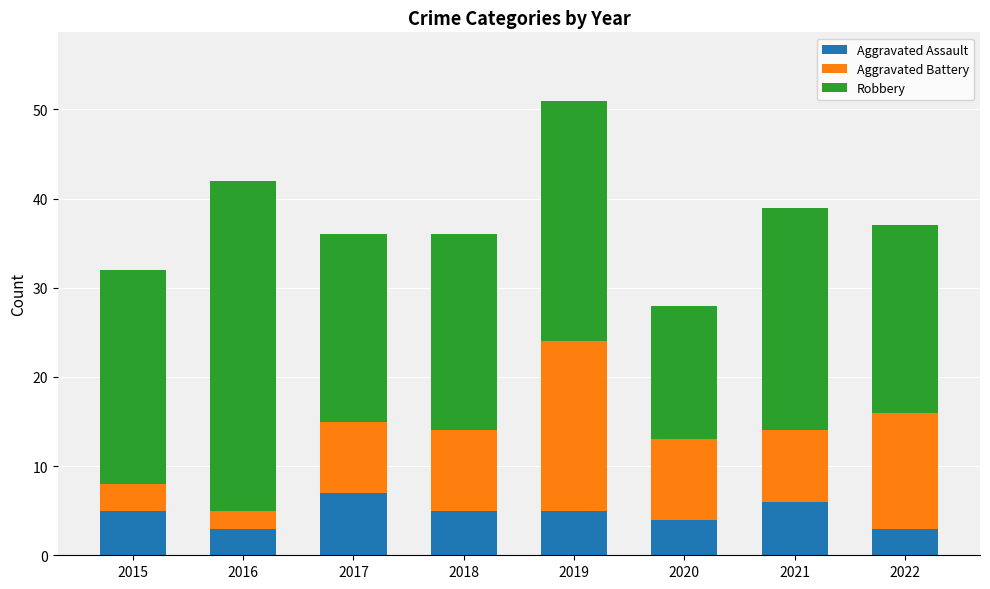

Read the Aggravated Assault value at 2022.

3